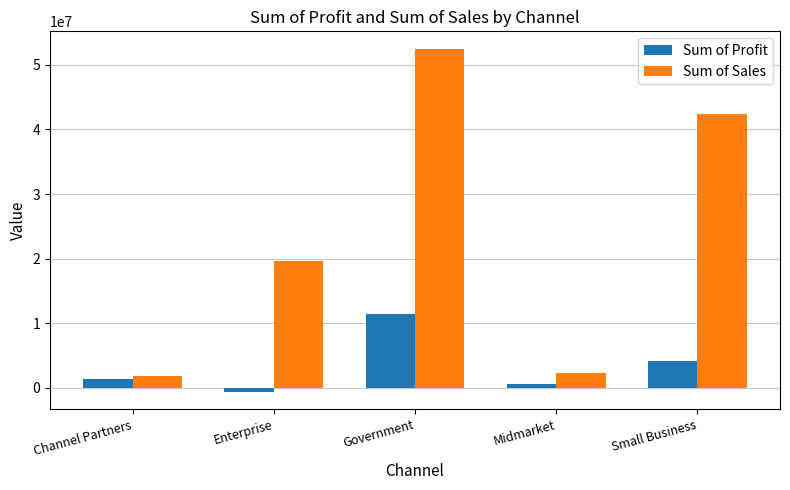

True or false: Sum of Sales has a value of 80902616.9 at Government.

False